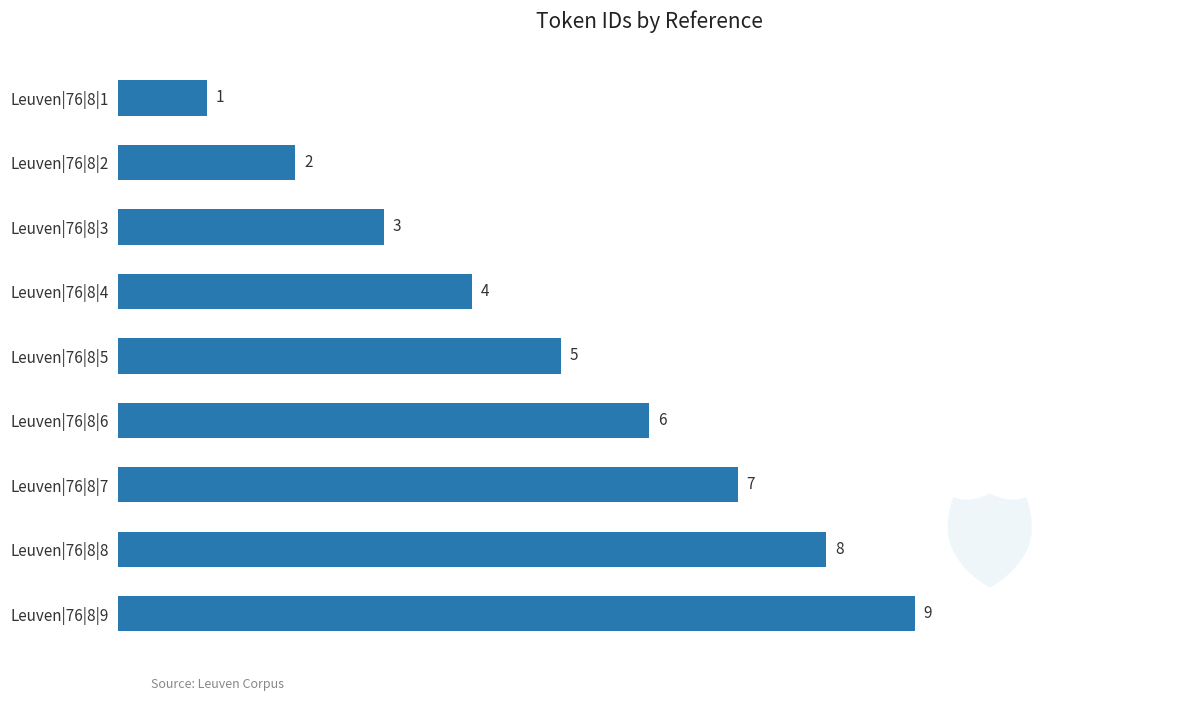

At which category does the chart reach its minimum across all series?

Leuven|76|8|1